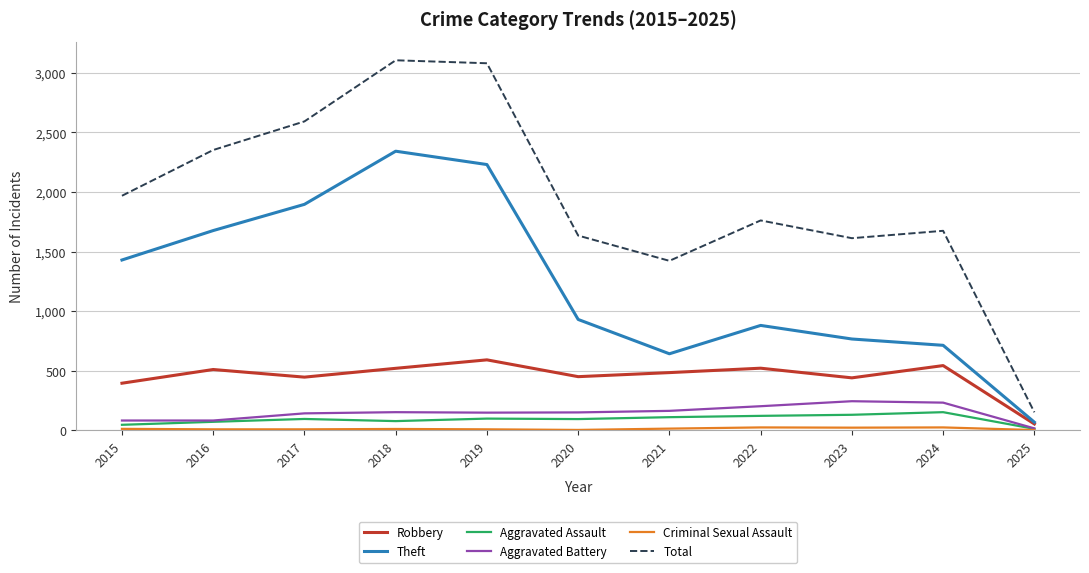

What value does the Total series have at 2022, to the nearest 100?

1800